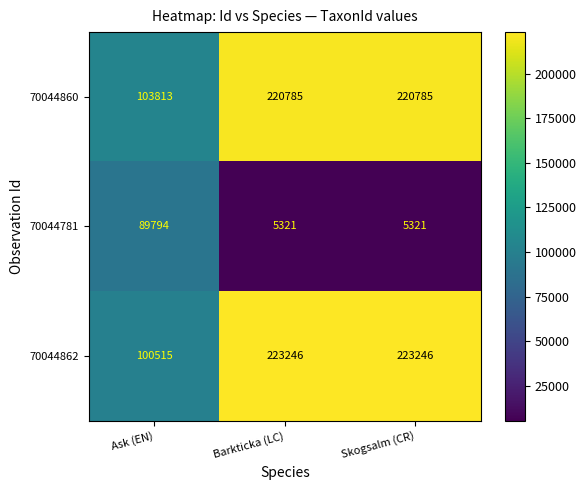

List the series in order of their peak value, lowest first.

70044781, 70044860, 70044862